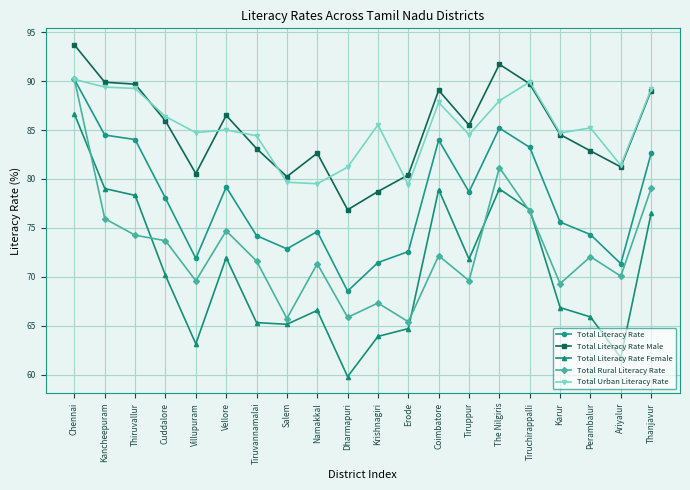

How many data points in Total Literacy Rate Female are above 70?

10